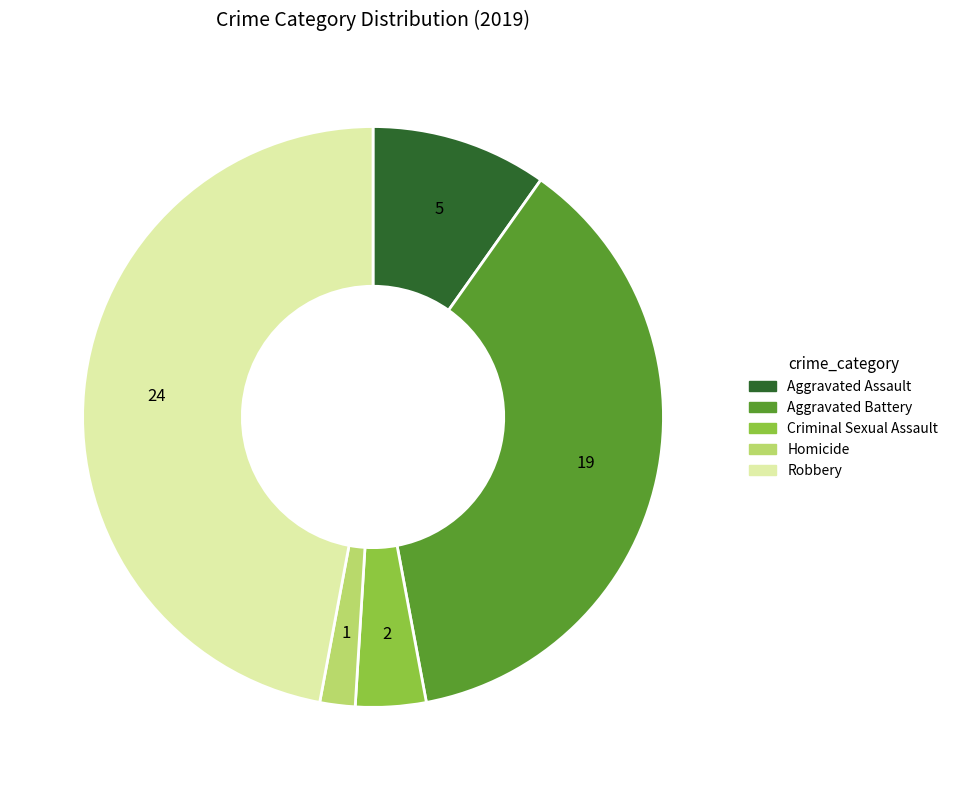

Combined, do Aggravated Assault and Robbery account for over 50%?

Yes